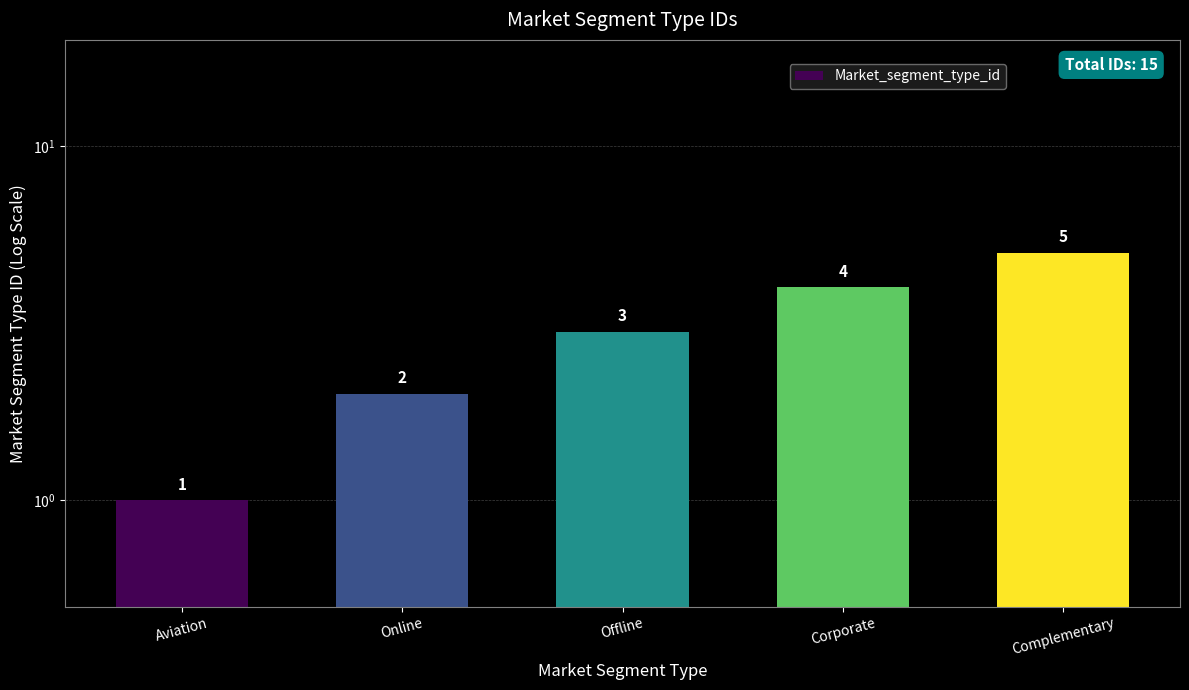

What is the label of the 3rd bar from the left?

Offline